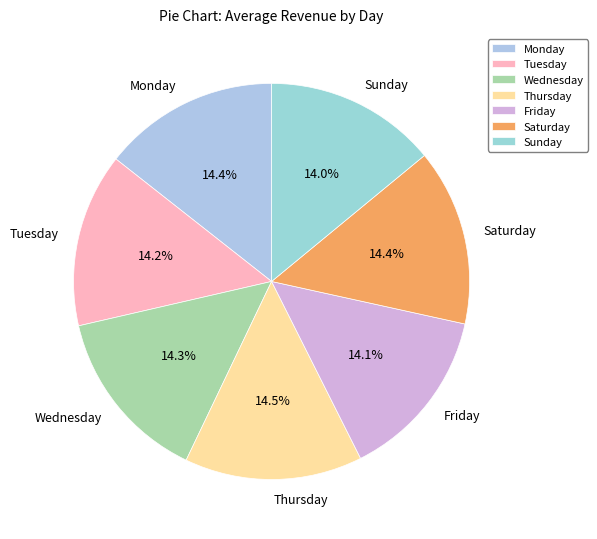

Combined, what portion of the pie is Wednesday and Tuesday?

28.5%